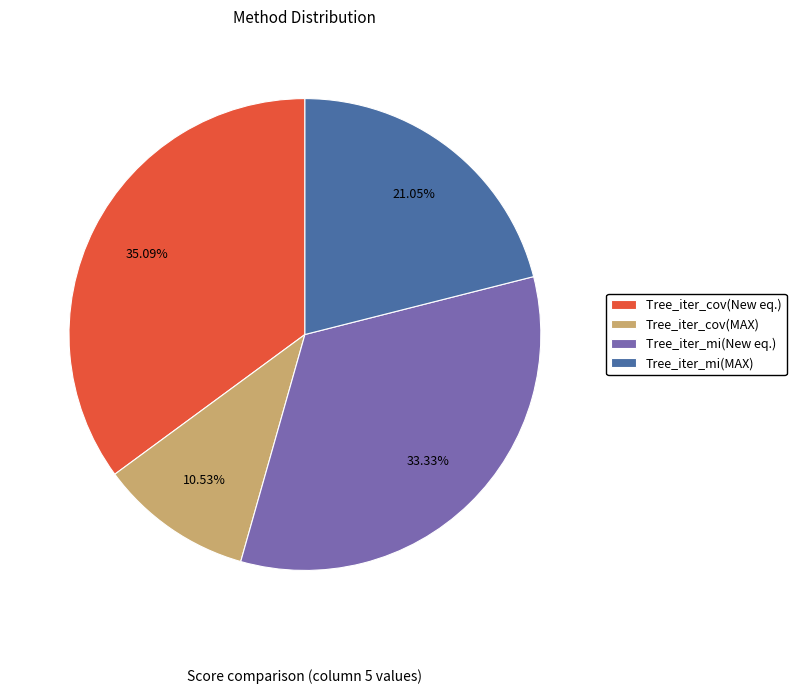

Which category has the biggest portion of the pie?

Tree_iter_cov(New eq.)